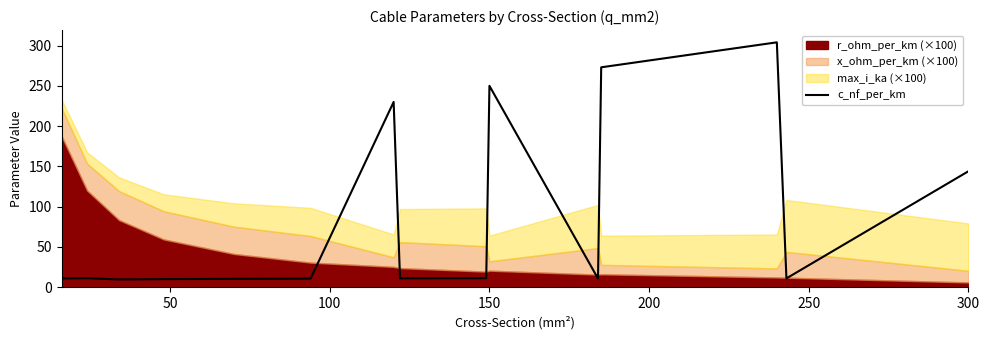

How many points are lower than both their immediate neighbors (excluding endpoints)?

4